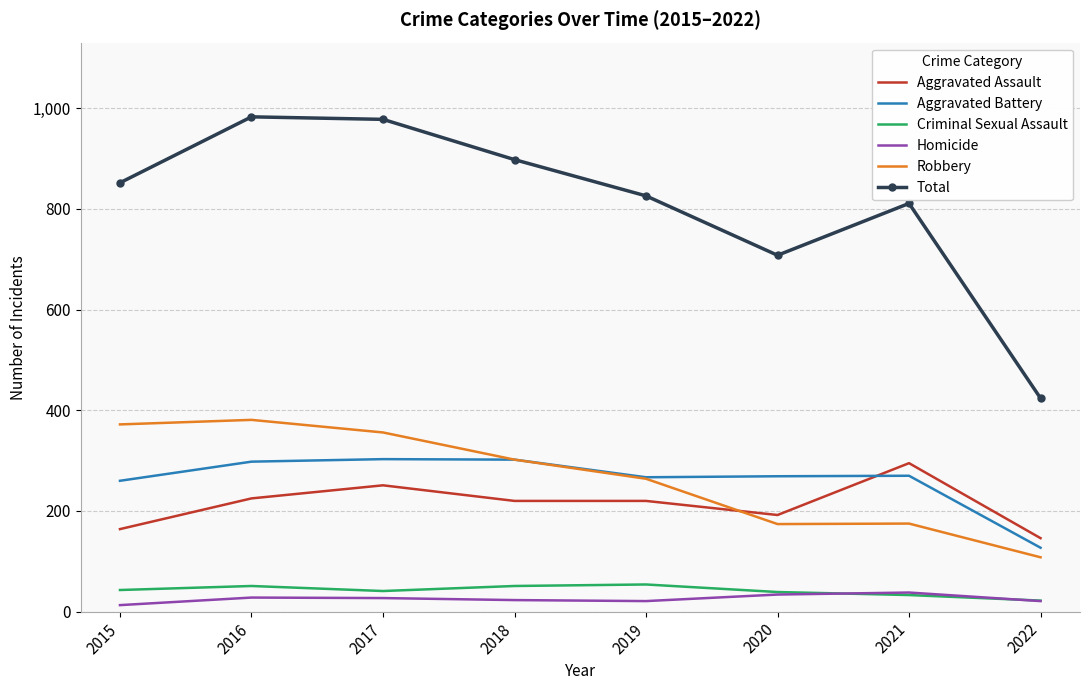

Read the Homicide value at 2019, to the nearest 10.

20